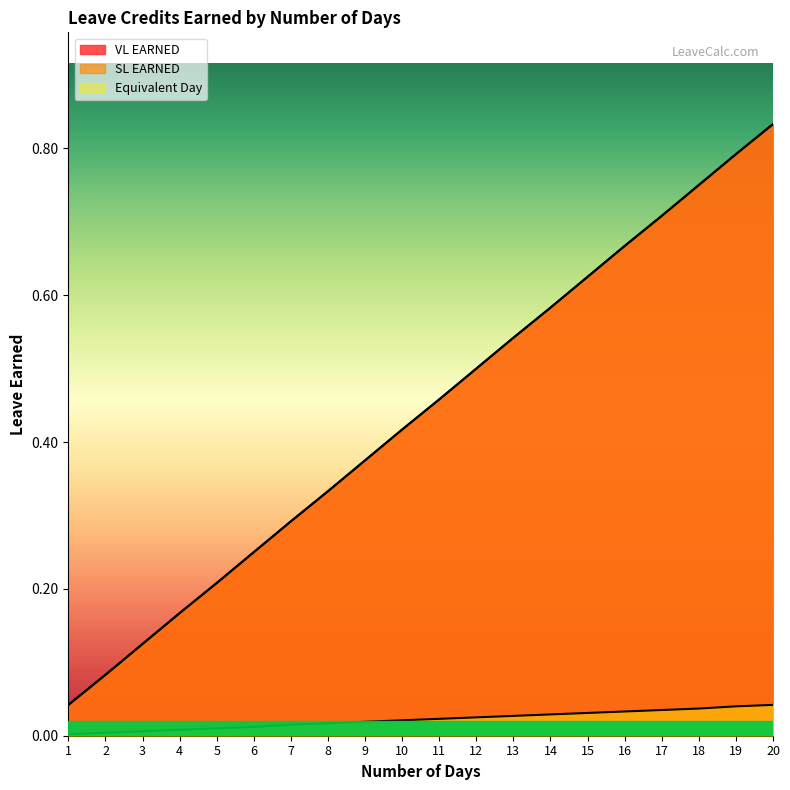

Reading right to left, transcribe all the data shown in this chart.

VL EARNED: 0.8	0.8	0.8	0.7	0.7	0.6	0.6	0.5	0.5	0.5	0.4	0.4	0.3	0.3	0.2	0.2	0.2	0.1	0.1	0.0
SL EARNED: 0.8	0.8	0.8	0.7	0.7	0.6	0.6	0.5	0.5	0.5	0.4	0.4	0.3	0.3	0.2	0.2	0.2	0.1	0.1	0.0
Equivalent Day: 0.0	0.0	0.0	0.0	0.0	0.0	0.0	0.0	0.0	0.0	0.0	0.0	0.0	0.0	0.0	0.0	0.0	0.0	0.0	0.0